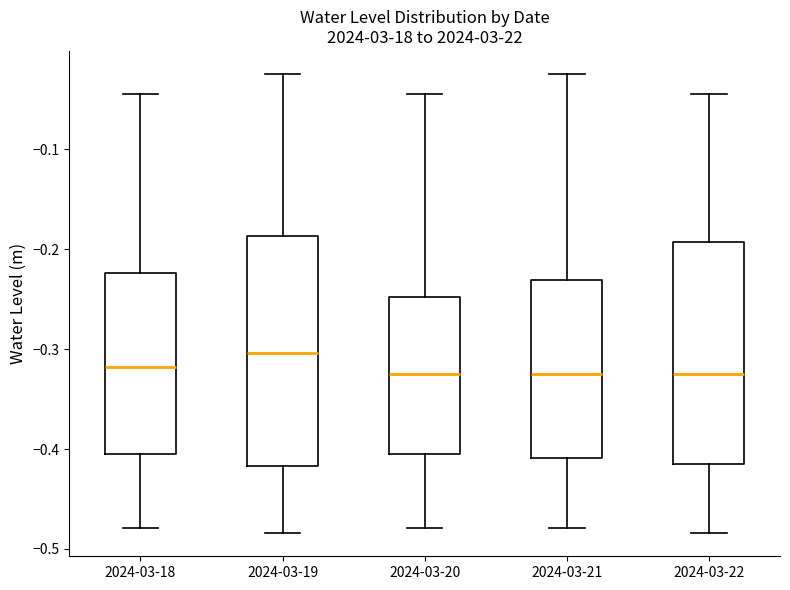

Which box has the highest median line?

2024-03-19